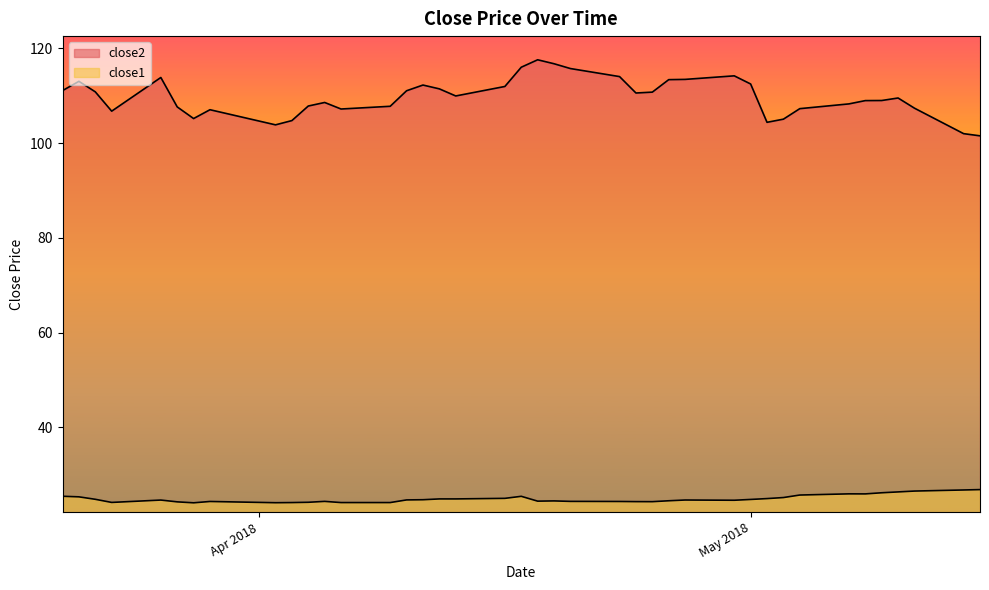

What is the label of the 22nd point from the right?

2018-04-16